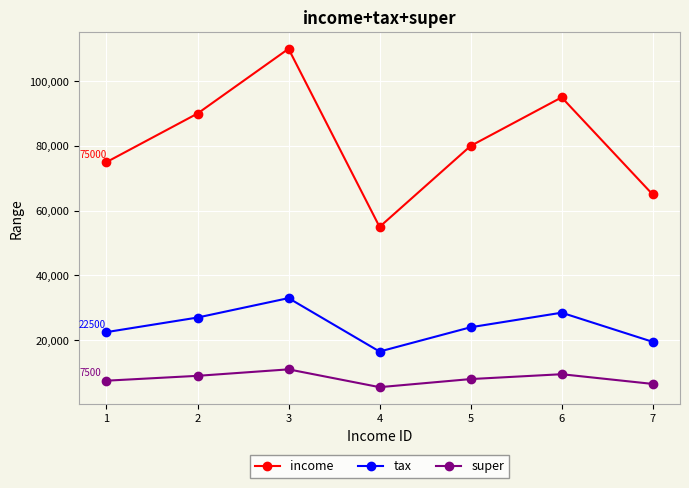

What is the total value across all series at 5?

112000